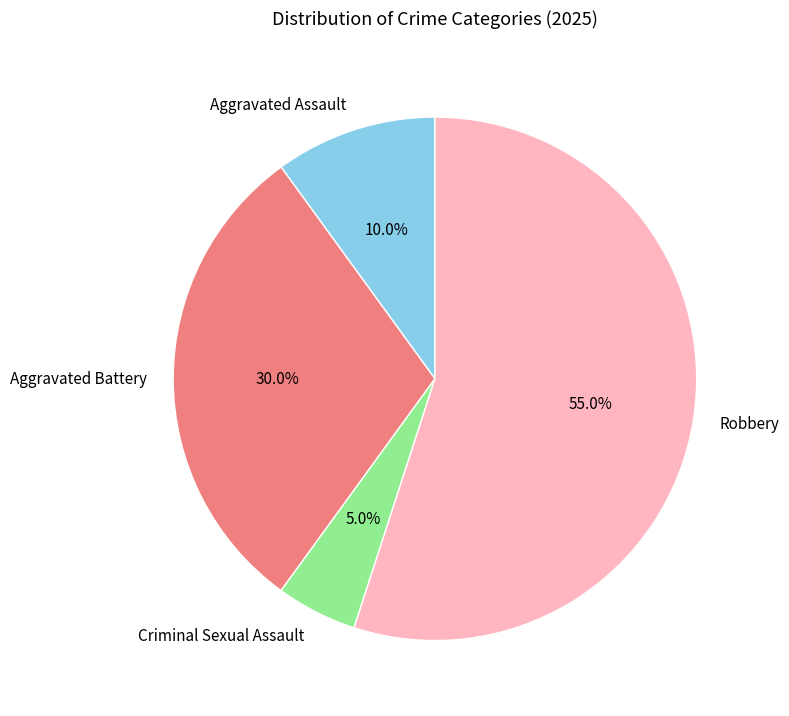

What percentage is the Robbery slice, to the nearest percent?

55%